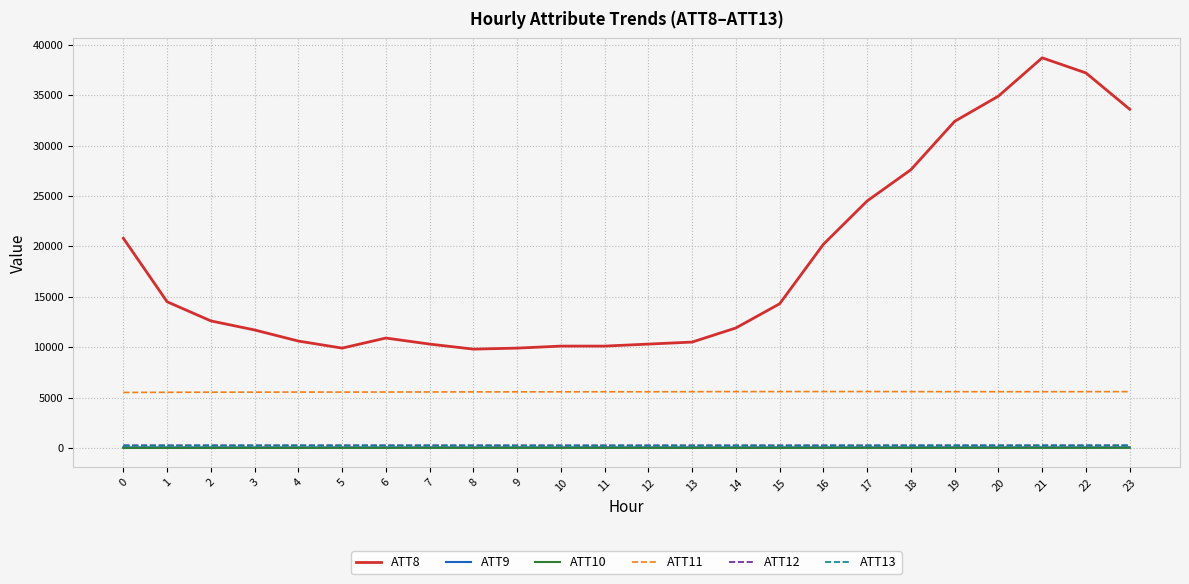

True or false: ATT10 has a value of 7.7 at 21.

True